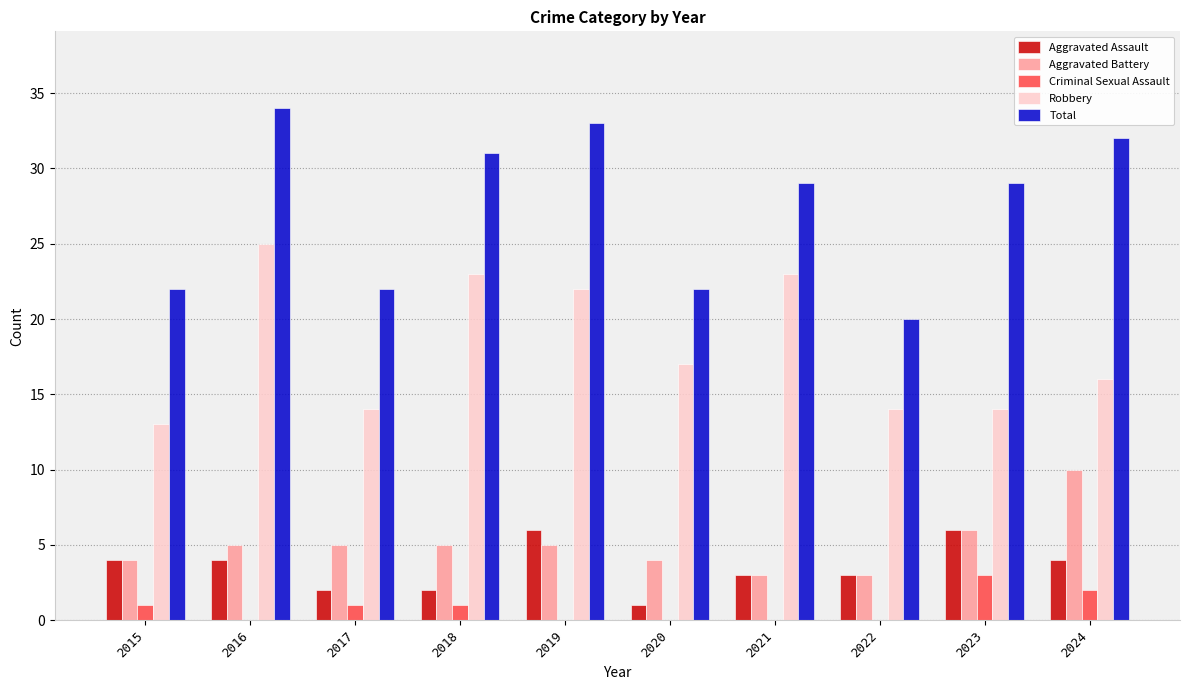

How many groups of bars are there?

10